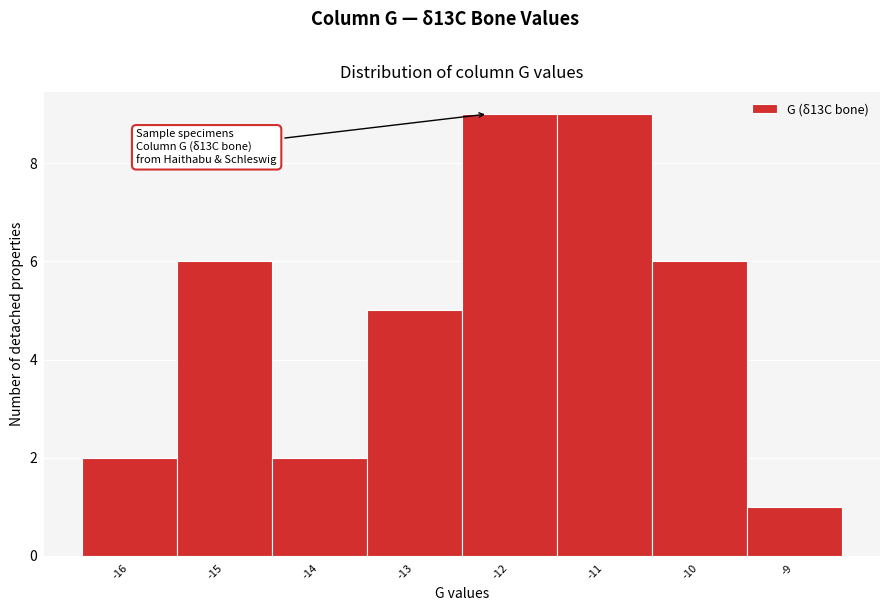

Reading left to right, list all the values displayed in this chart.

-16=2	-15=6	-14=2	-13=5	-12=9	-11=9	-10=6	-9=1